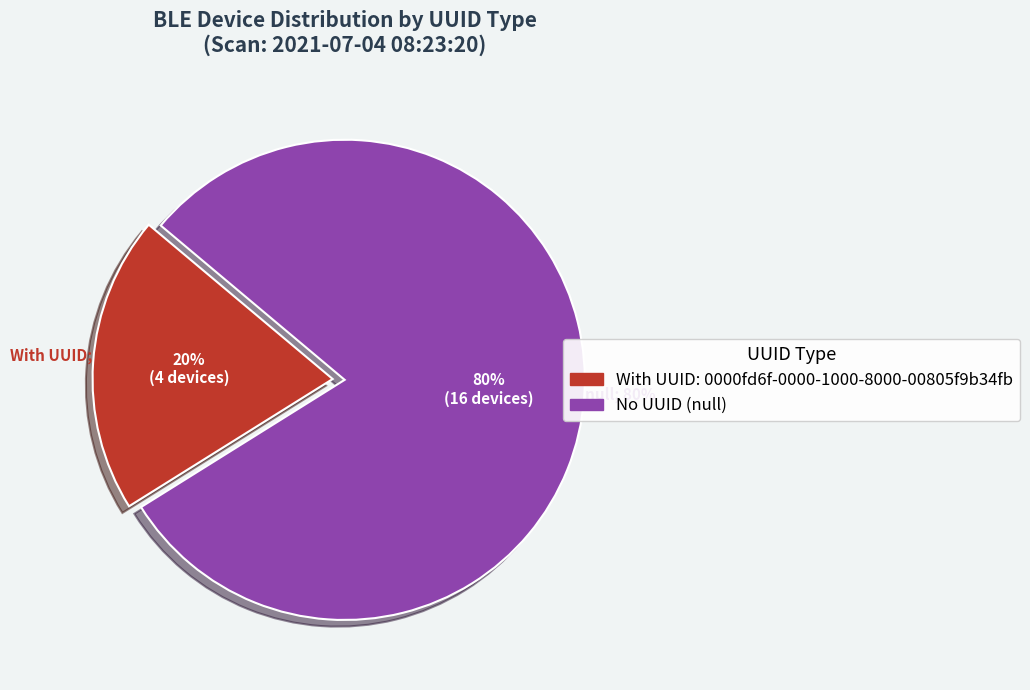

How much of the chart is everything except null?

20.0%